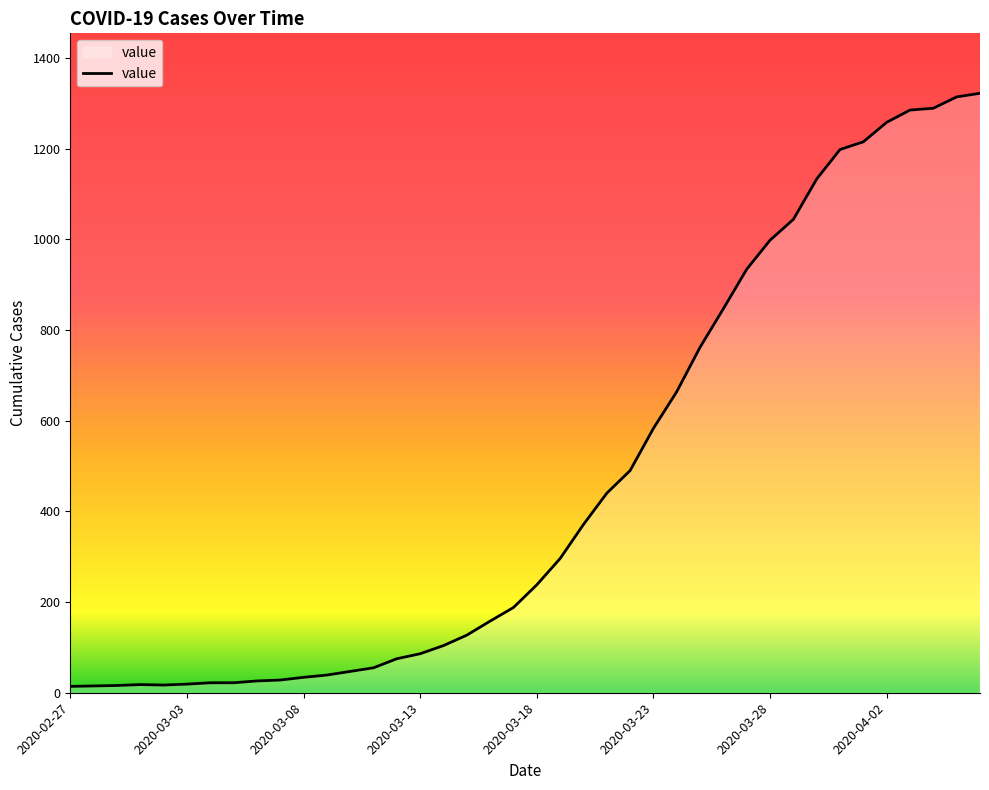

What is the difference between the second highest and second lowest values?

1299